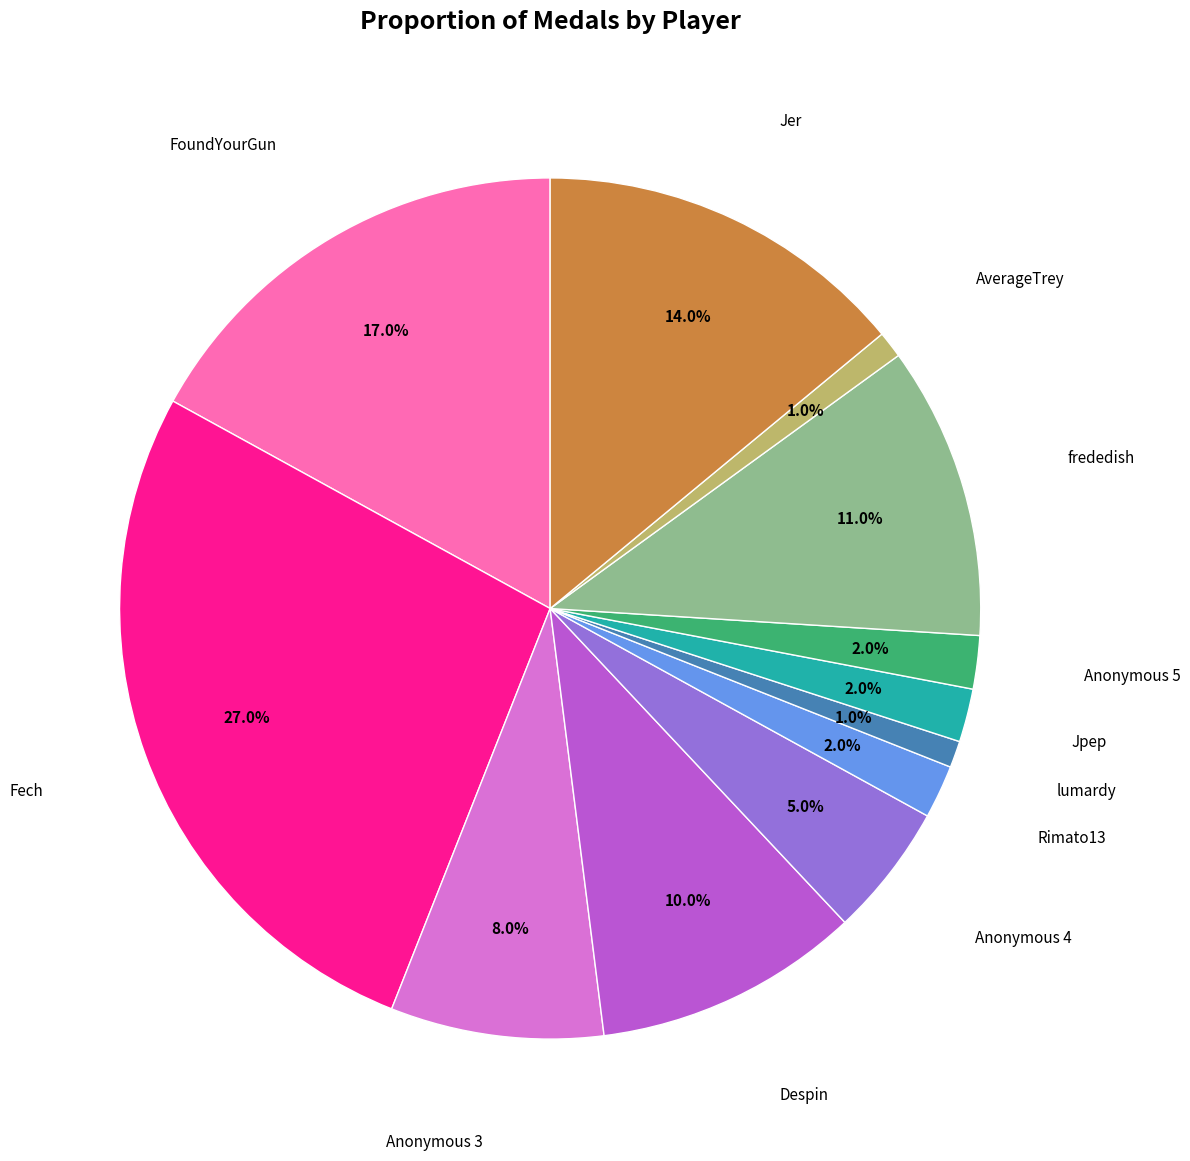

Is there a majority slice in this chart?

No